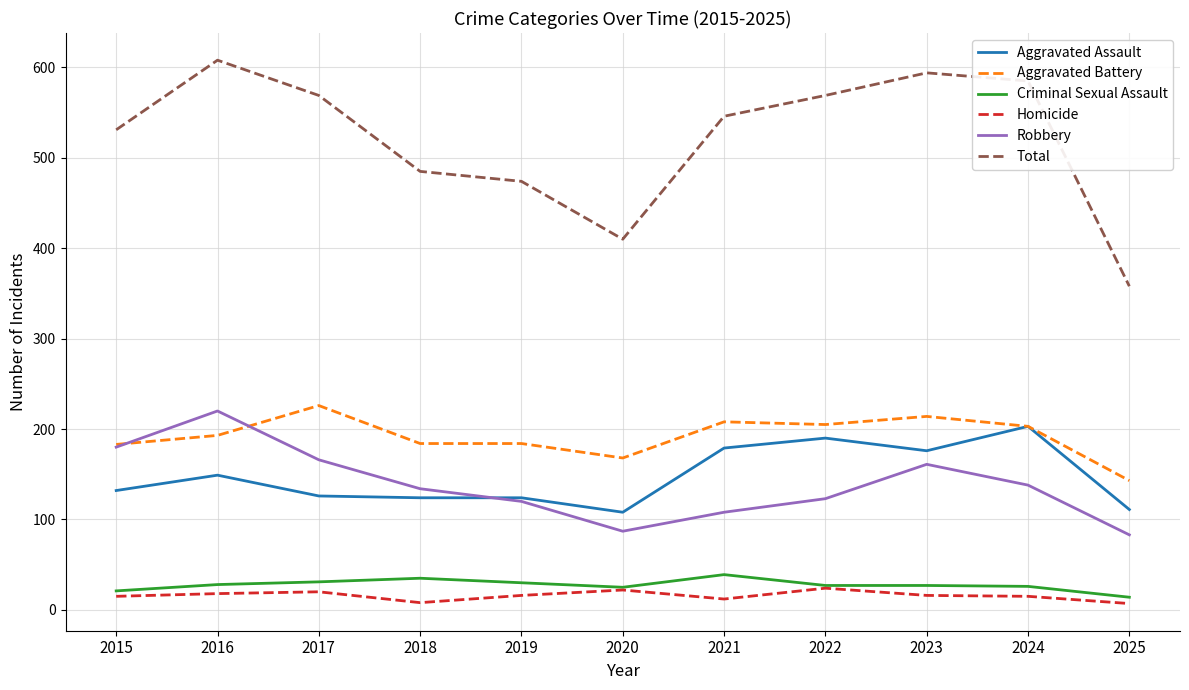

What is the minimum value for Aggravated Battery?

143